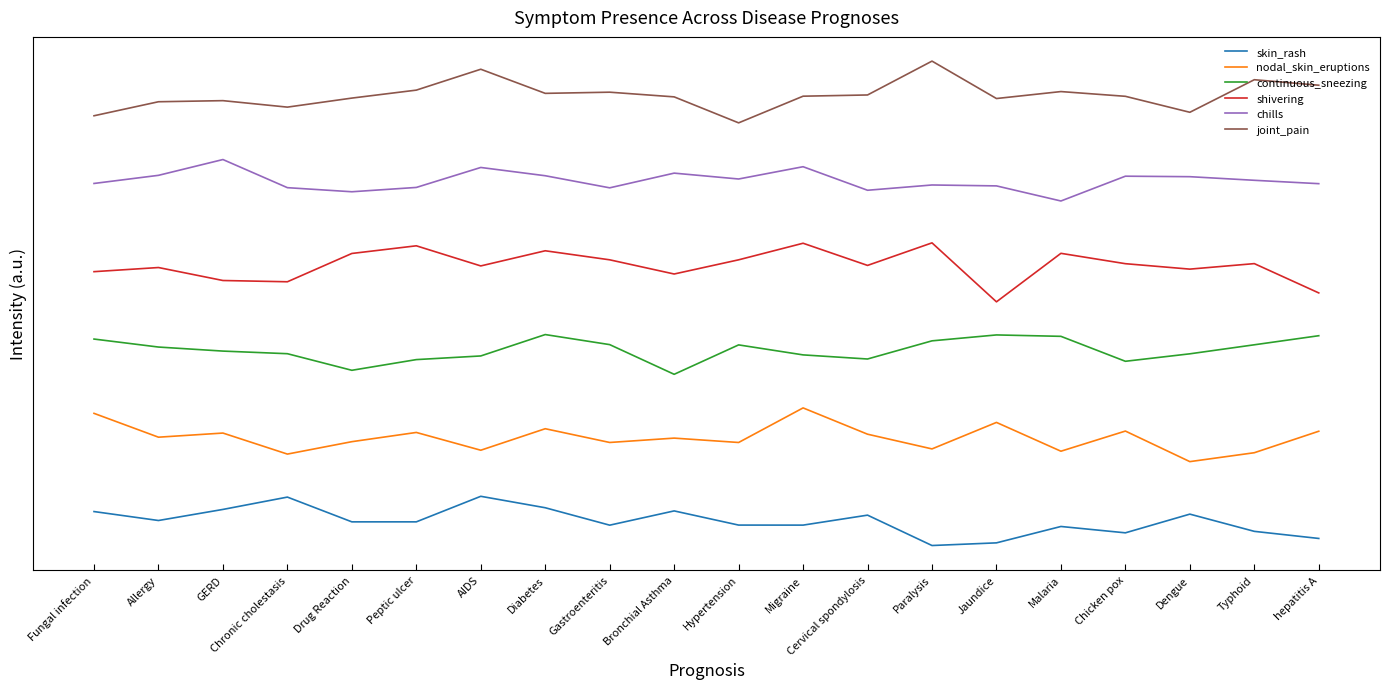

What is the sum of all chills values?

34.4